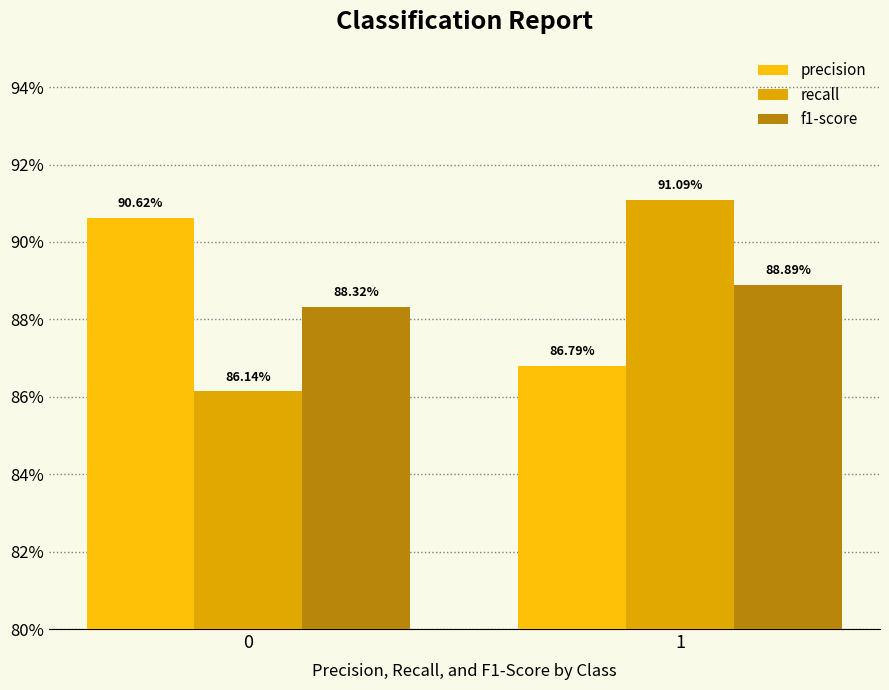

What is the value of the precision bar at the 1st from the left?

0.9